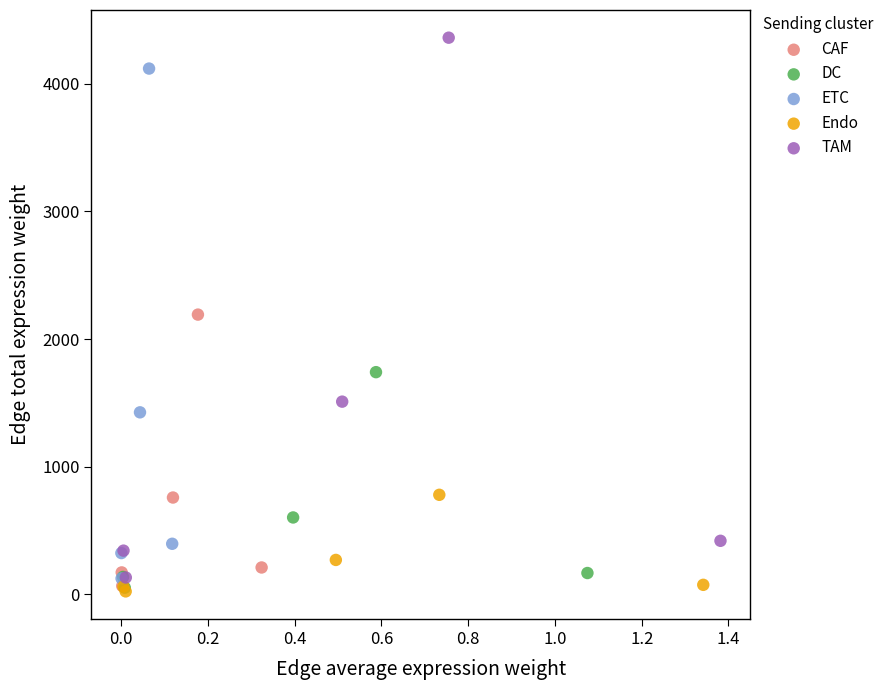

Which series has the widest spread of Y values?

TAM